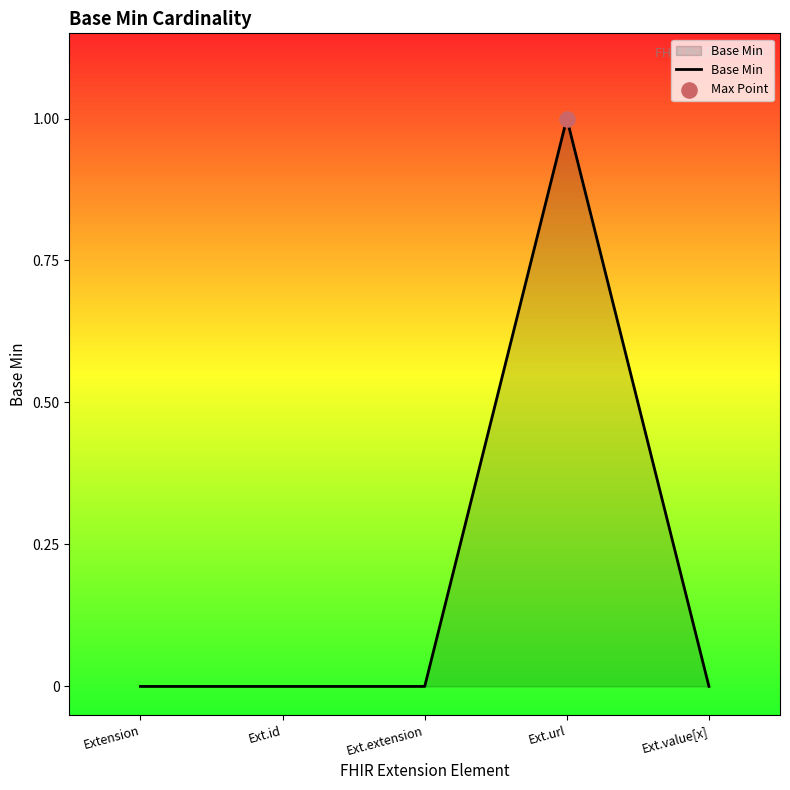

Which has a higher value, Ext.extension or Ext.url?

Ext.url